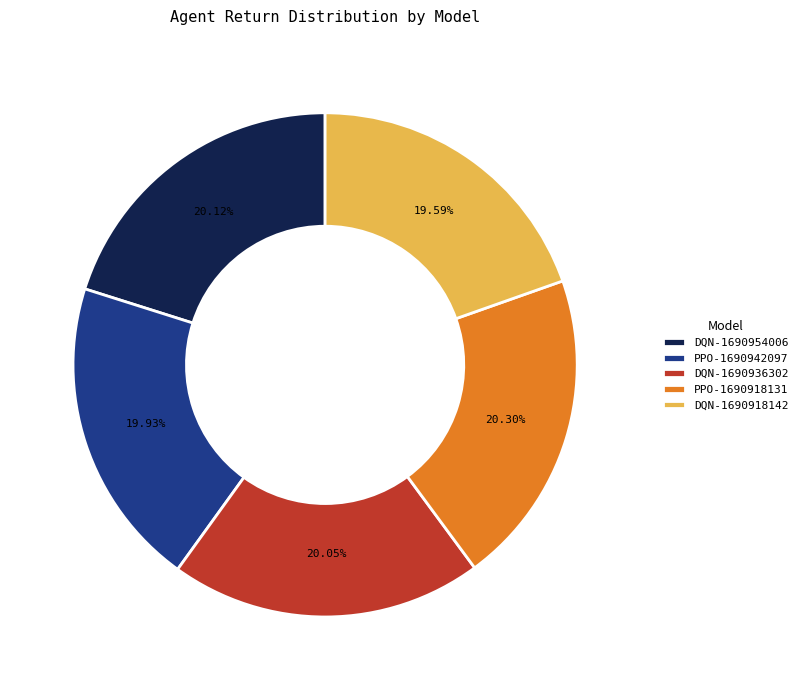

Approximately how many times larger is the value at DQN-1690918142 compared to DQN-1690954006?

1.0